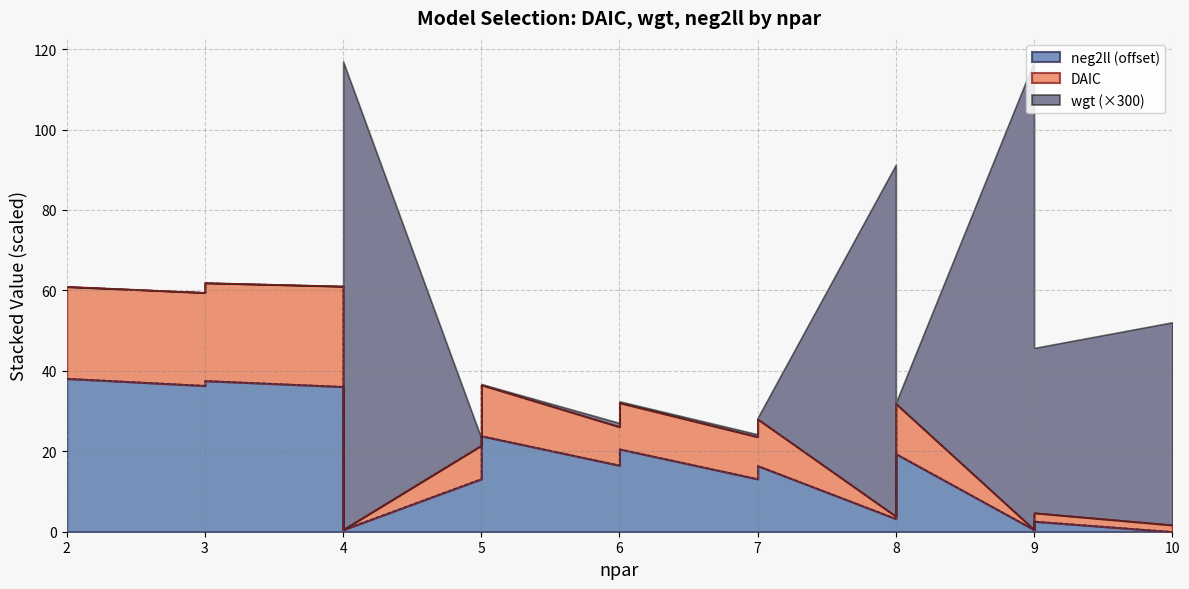

Where does the neg2ll series first go above 16?

2